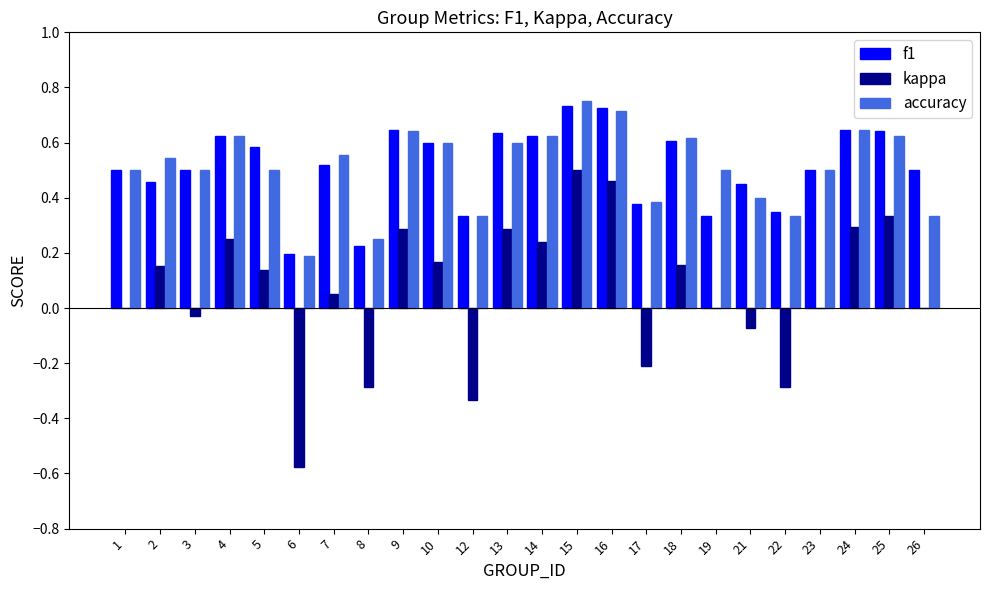

Which series changed the most between 10 and 15?

kappa